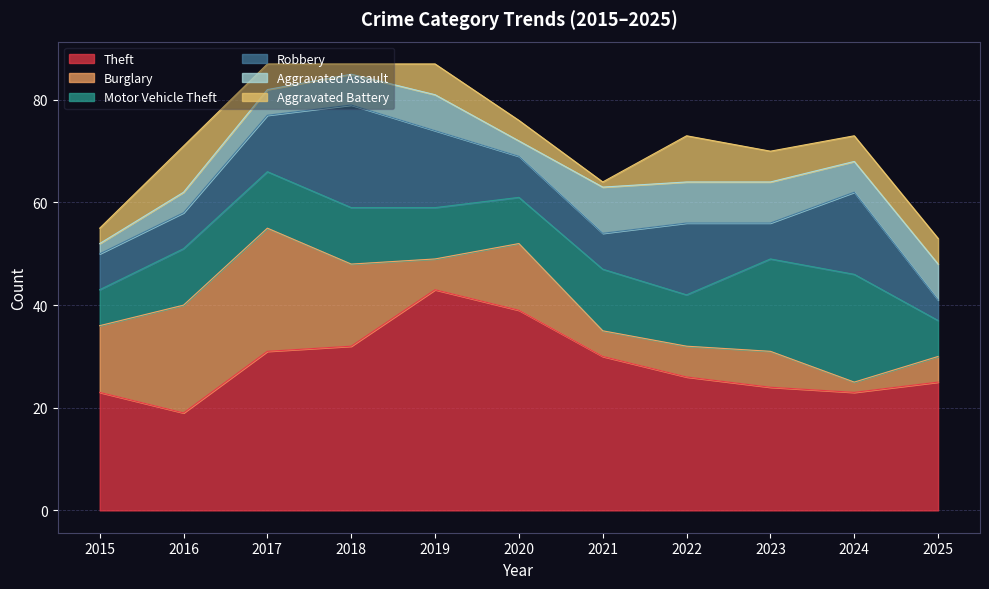

True or false: Motor Vehicle Theft and Aggravated Assault cross at least once.

False